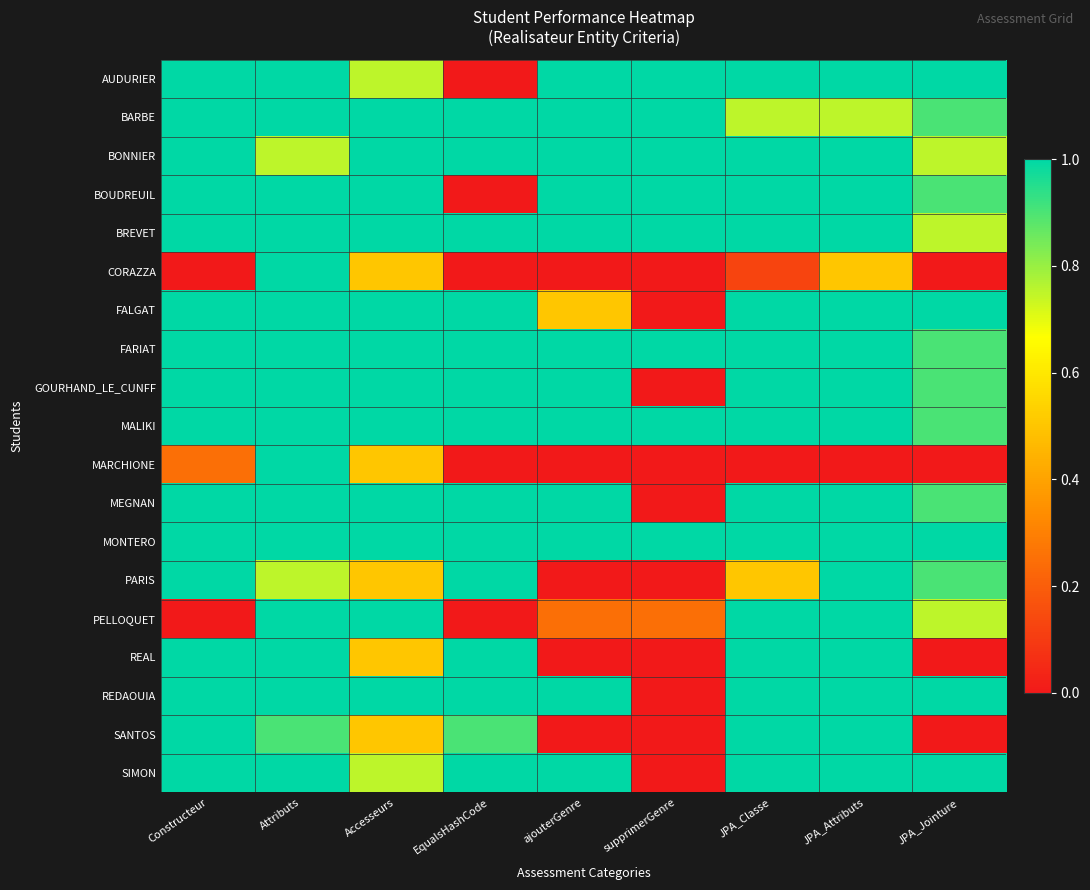

Reading left to right, what are all the values shown in this chart?

AUDURIER: Constructeur=1.0	Attributs=1.0	Accesseurs=0.8	EqualsHashCode=0.0	ajouterGenre=1.0	supprimerGenre=1.0	JPA_Classe=1.0	JPA_Attributs=1.0	JPA_Jointure=1.0
BARBE: Constructeur=1.0	Attributs=1.0	Accesseurs=1.0	EqualsHashCode=1.0	ajouterGenre=1.0	supprimerGenre=1.0	JPA_Classe=0.8	JPA_Attributs=0.8	JPA_Jointure=0.9
BONNIER: Constructeur=1.0	Attributs=0.8	Accesseurs=1.0	EqualsHashCode=1.0	ajouterGenre=1.0	supprimerGenre=1.0	JPA_Classe=1.0	JPA_Attributs=1.0	JPA_Jointure=0.8
BOUDREUIL: Constructeur=1.0	Attributs=1.0	Accesseurs=1.0	EqualsHashCode=0.0	ajouterGenre=1.0	supprimerGenre=1.0	JPA_Classe=1.0	JPA_Attributs=1.0	JPA_Jointure=0.9
BREVET: Constructeur=1.0	Attributs=1.0	Accesseurs=1.0	EqualsHashCode=1.0	ajouterGenre=1.0	supprimerGenre=1.0	JPA_Classe=1.0	JPA_Attributs=1.0	JPA_Jointure=0.8
CORAZZA: Constructeur=0.0	Attributs=1.0	Accesseurs=0.5	EqualsHashCode=0.0	ajouterGenre=0.0	supprimerGenre=0.0	JPA_Classe=0.1	JPA_Attributs=0.5	JPA_Jointure=0.0
FALGAT: Constructeur=1.0	Attributs=1.0	Accesseurs=1.0	EqualsHashCode=1.0	ajouterGenre=0.5	supprimerGenre=0.0	JPA_Classe=1.0	JPA_Attributs=1.0	JPA_Jointure=1.0
FARIAT: Constructeur=1.0	Attributs=1.0	Accesseurs=1.0	EqualsHashCode=1.0	ajouterGenre=1.0	supprimerGenre=1.0	JPA_Classe=1.0	JPA_Attributs=1.0	JPA_Jointure=0.9
GOURHAND_LE_CUNFF: Constructeur=1.0	Attributs=1.0	Accesseurs=1.0	EqualsHashCode=1.0	ajouterGenre=1.0	supprimerGenre=0.0	JPA_Classe=1.0	JPA_Attributs=1.0	JPA_Jointure=0.9
MALIKI: Constructeur=1.0	Attributs=1.0	Accesseurs=1.0	EqualsHashCode=1.0	ajouterGenre=1.0	supprimerGenre=1.0	JPA_Classe=1.0	JPA_Attributs=1.0	JPA_Jointure=0.9
MARCHIONE: Constructeur=0.2	Attributs=1.0	Accesseurs=0.5	EqualsHashCode=0.0	ajouterGenre=0.0	supprimerGenre=0.0	JPA_Classe=0.0	JPA_Attributs=0.0	JPA_Jointure=0.0
MEGNAN: Constructeur=1.0	Attributs=1.0	Accesseurs=1.0	EqualsHashCode=1.0	ajouterGenre=1.0	supprimerGenre=0.0	JPA_Classe=1.0	JPA_Attributs=1.0	JPA_Jointure=0.9
MONTERO: Constructeur=1.0	Attributs=1.0	Accesseurs=1.0	EqualsHashCode=1.0	ajouterGenre=1.0	supprimerGenre=1.0	JPA_Classe=1.0	JPA_Attributs=1.0	JPA_Jointure=1.0
PARIS: Constructeur=1.0	Attributs=0.8	Accesseurs=0.5	EqualsHashCode=1.0	ajouterGenre=0.0	supprimerGenre=0.0	JPA_Classe=0.5	JPA_Attributs=1.0	JPA_Jointure=0.9
PELLOQUET: Constructeur=0.0	Attributs=1.0	Accesseurs=1.0	EqualsHashCode=0.0	ajouterGenre=0.2	supprimerGenre=0.2	JPA_Classe=1.0	JPA_Attributs=1.0	JPA_Jointure=0.8
REAL: Constructeur=1.0	Attributs=1.0	Accesseurs=0.5	EqualsHashCode=1.0	ajouterGenre=0.0	supprimerGenre=0.0	JPA_Classe=1.0	JPA_Attributs=1.0	JPA_Jointure=0.0
REDAOUIA: Constructeur=1.0	Attributs=1.0	Accesseurs=1.0	EqualsHashCode=1.0	ajouterGenre=1.0	supprimerGenre=0.0	JPA_Classe=1.0	JPA_Attributs=1.0	JPA_Jointure=1.0
SANTOS: Constructeur=1.0	Attributs=0.9	Accesseurs=0.5	EqualsHashCode=0.9	ajouterGenre=0.0	supprimerGenre=0.0	JPA_Classe=1.0	JPA_Attributs=1.0	JPA_Jointure=0.0
SIMON: Constructeur=1.0	Attributs=1.0	Accesseurs=0.8	EqualsHashCode=1.0	ajouterGenre=1.0	supprimerGenre=0.0	JPA_Classe=1.0	JPA_Attributs=1.0	JPA_Jointure=1.0